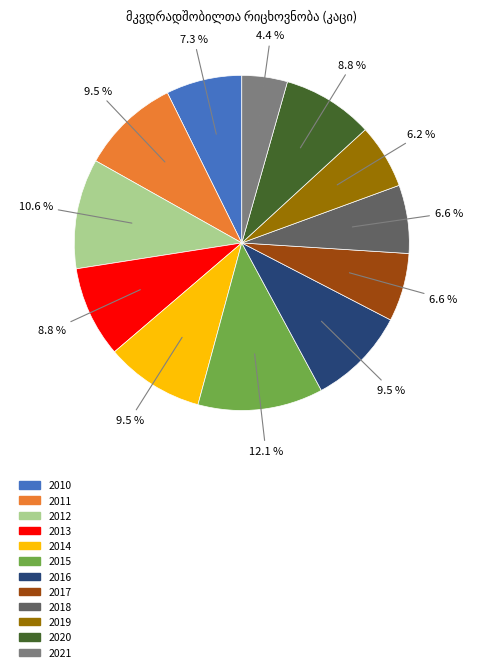

How many slices are in this pie chart?

12